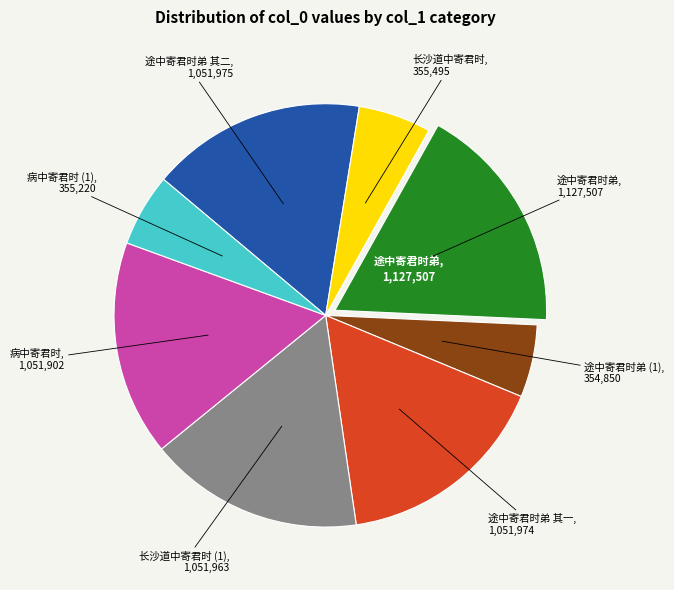

Does any single category account for the majority?

No